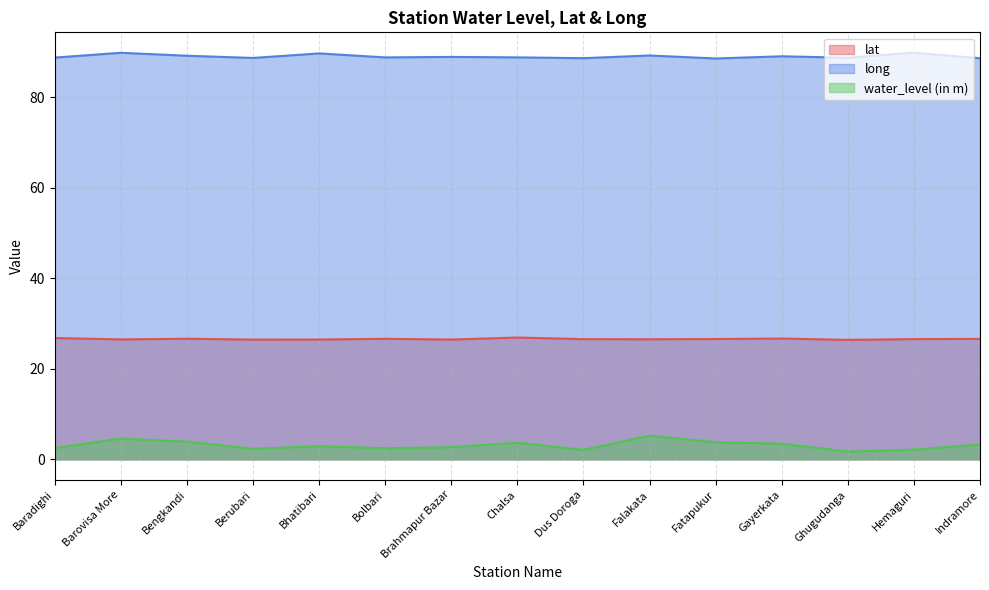

Which category has the lowest value across all series?

Ghugudanga